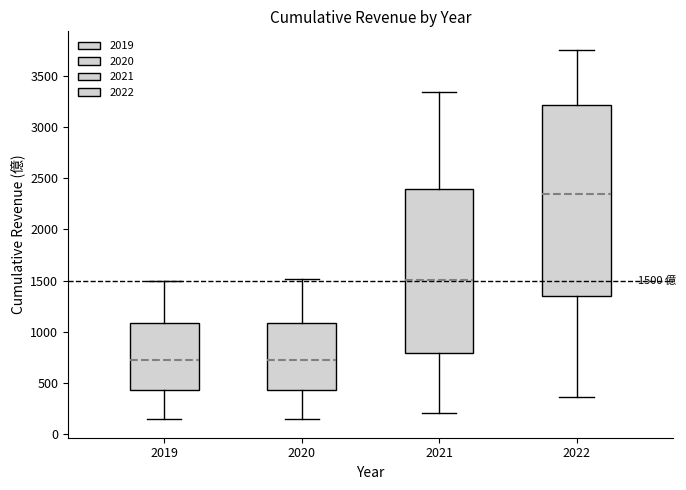

Which box's median line is the highest?

2022